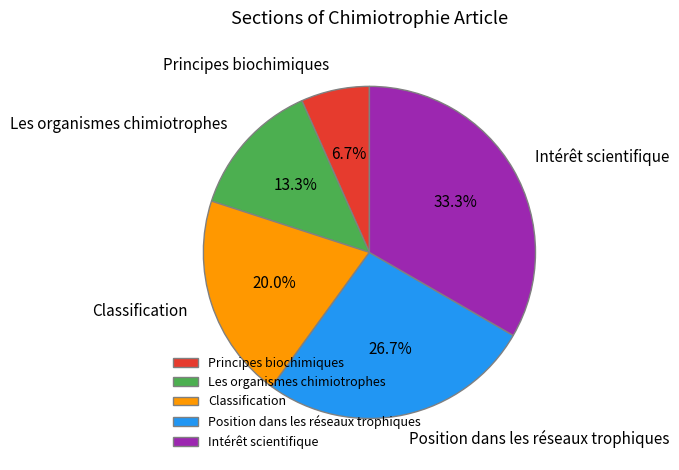

To the nearest percent, what is the combined percentage of Position dans les réseaux trophiques and Intérêt scientifique?

60%